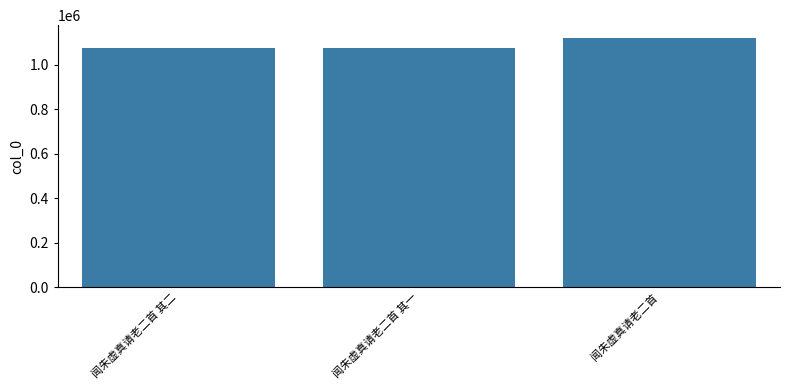

What is the maximum value shown in the chart?

1120859